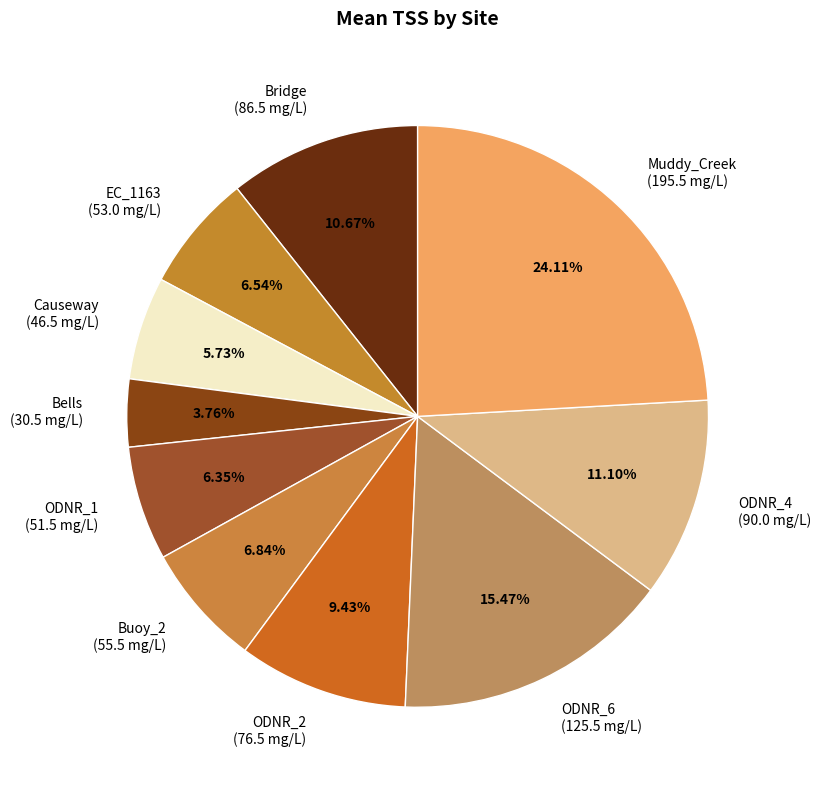

Which has a higher value, Causeway (46.5 mg/L) or Bells (30.5 mg/L)?

Causeway (46.5 mg/L)